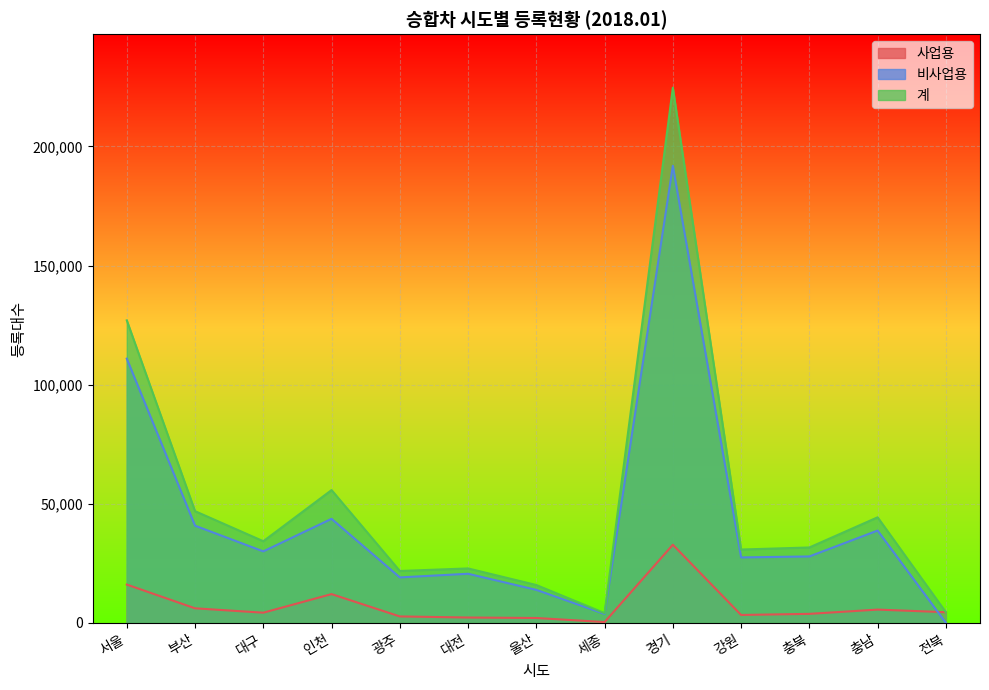

What is the average value of the 사업용 series?

7361